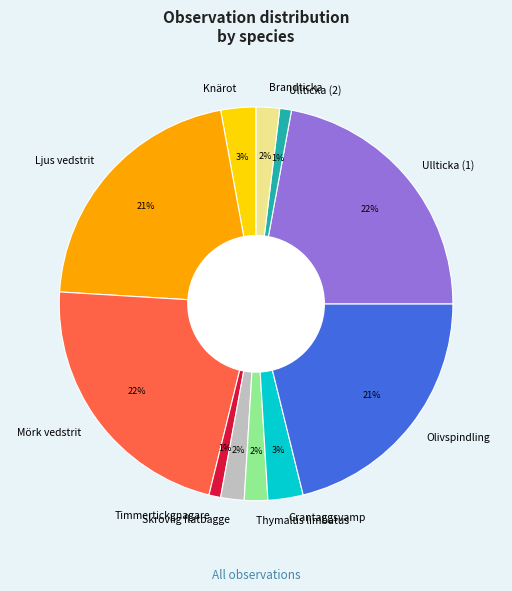

Do Grantaggsvamp and Timmertickgnagare together represent more than half of the pie?

No